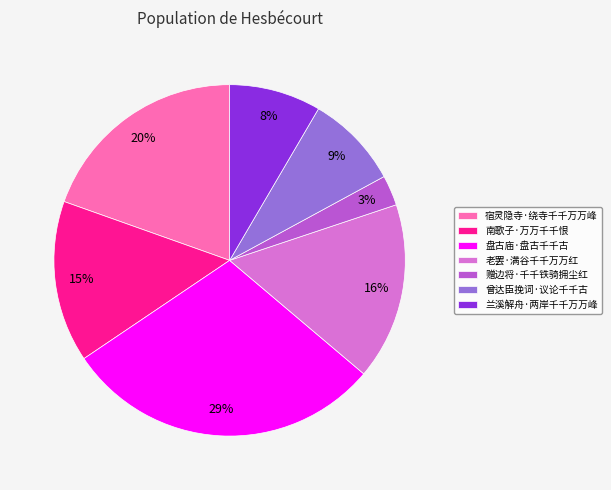

How many slices are in this pie chart?

7